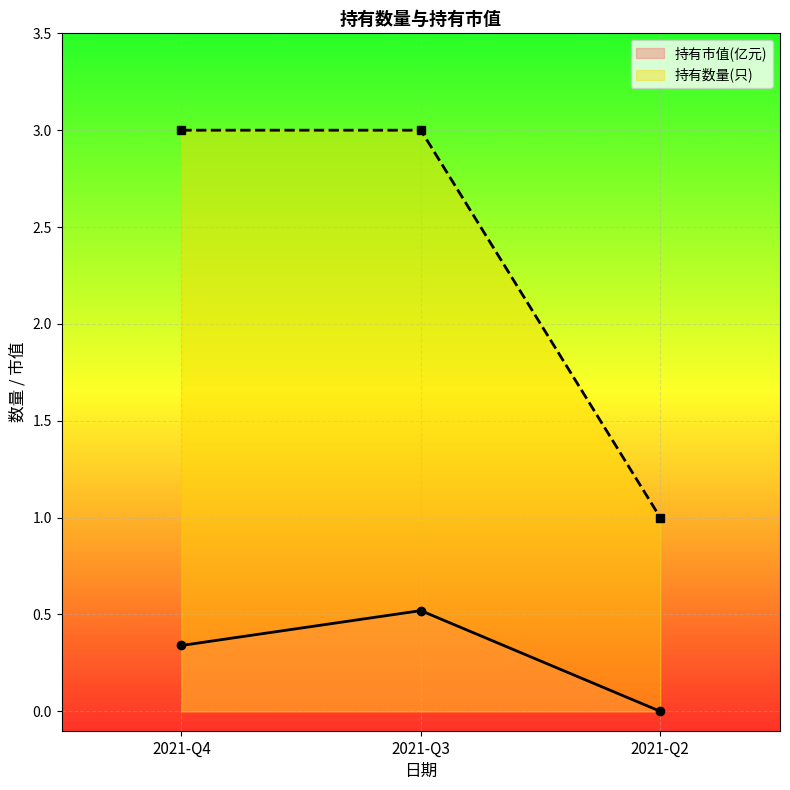

Rank the series by their average value, from highest to lowest.

持有数量(只), 持有市值(亿元)